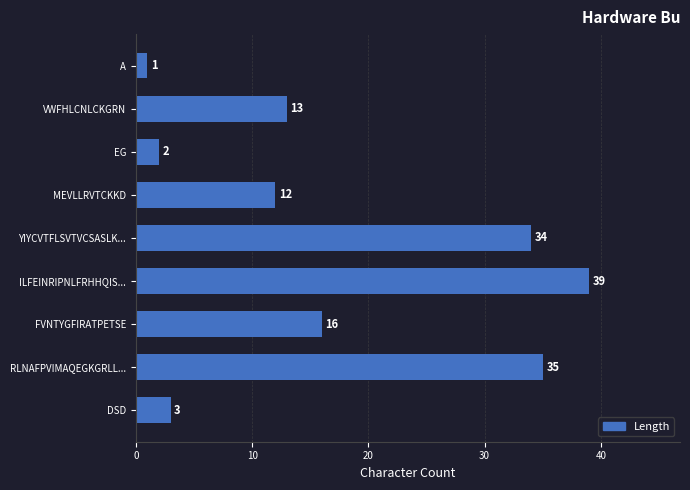

What is the maximum value shown in the chart?

39